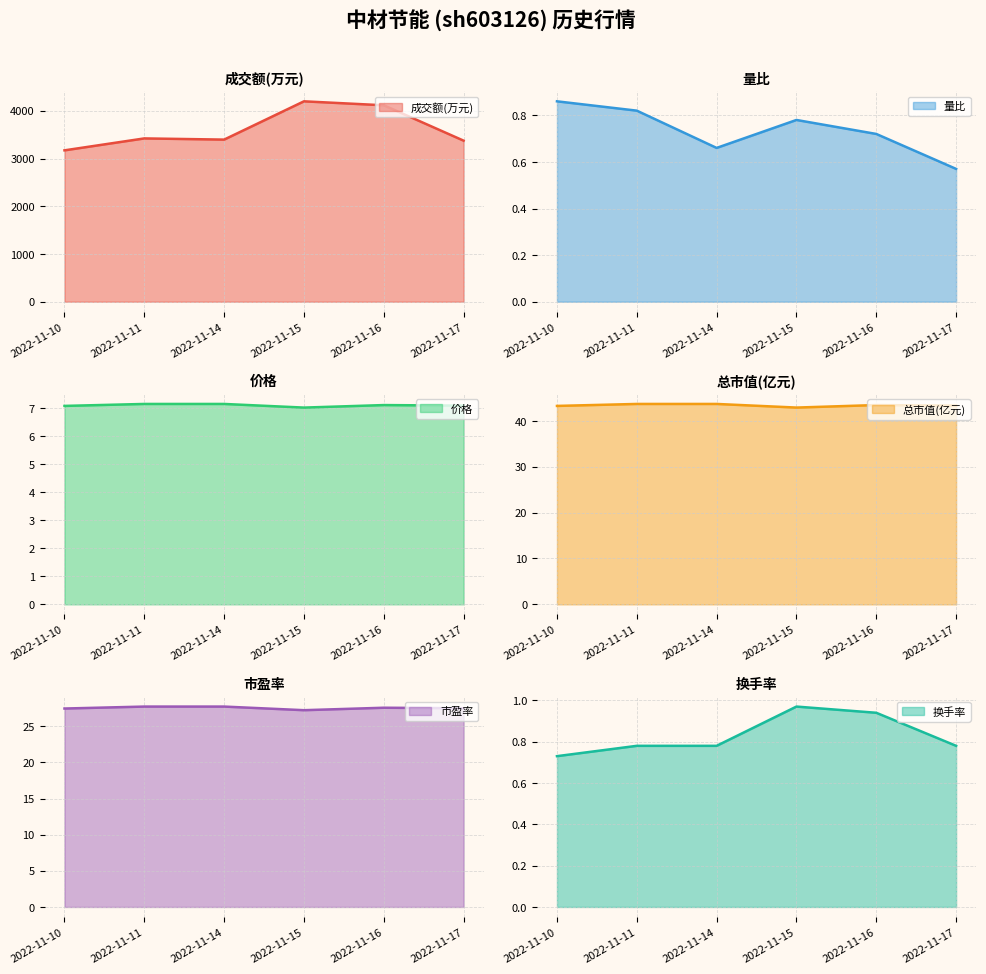

Count the number of categories in the chart.

6